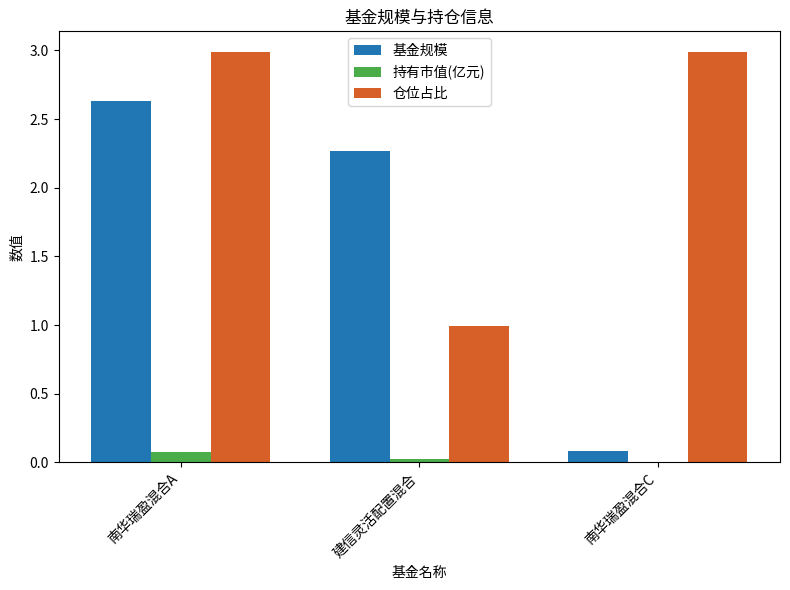

Which series changed the most between 南华瑞盈混合A and 南华瑞盈混合C?

基金规模